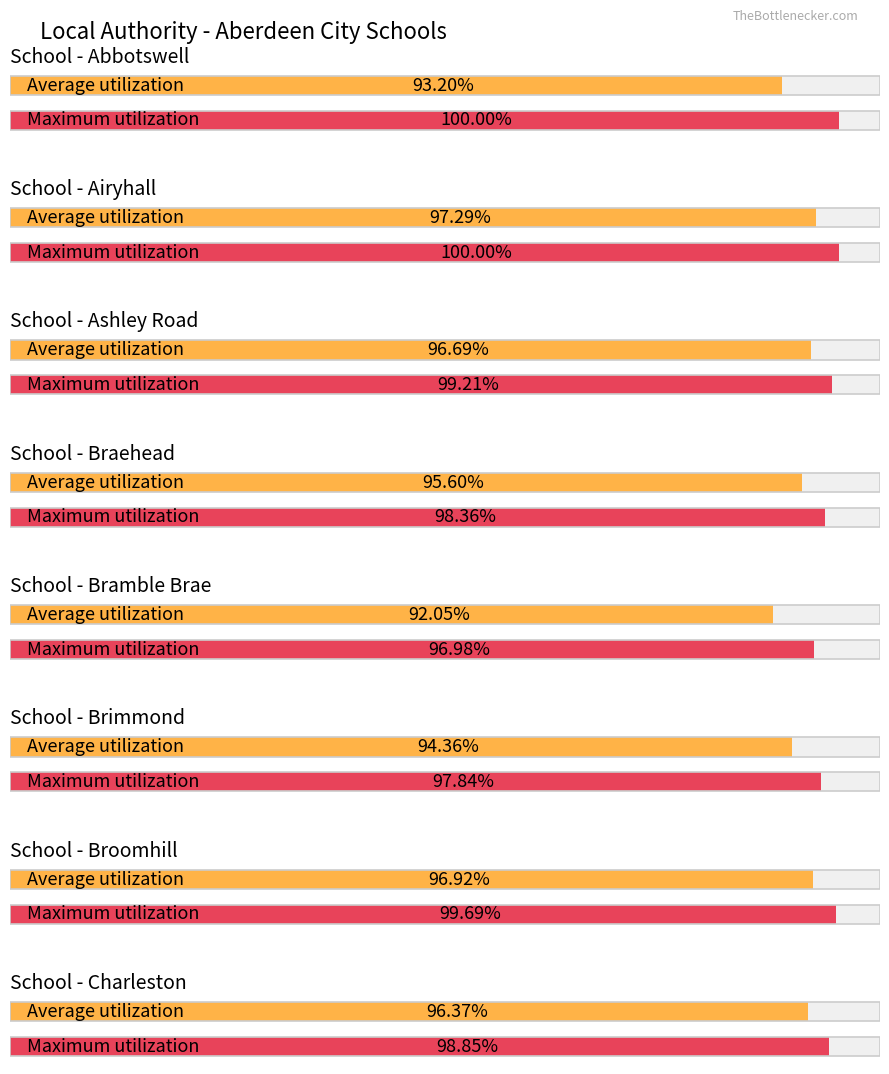

What is the label of the 2nd bar from the right?

Broomhill